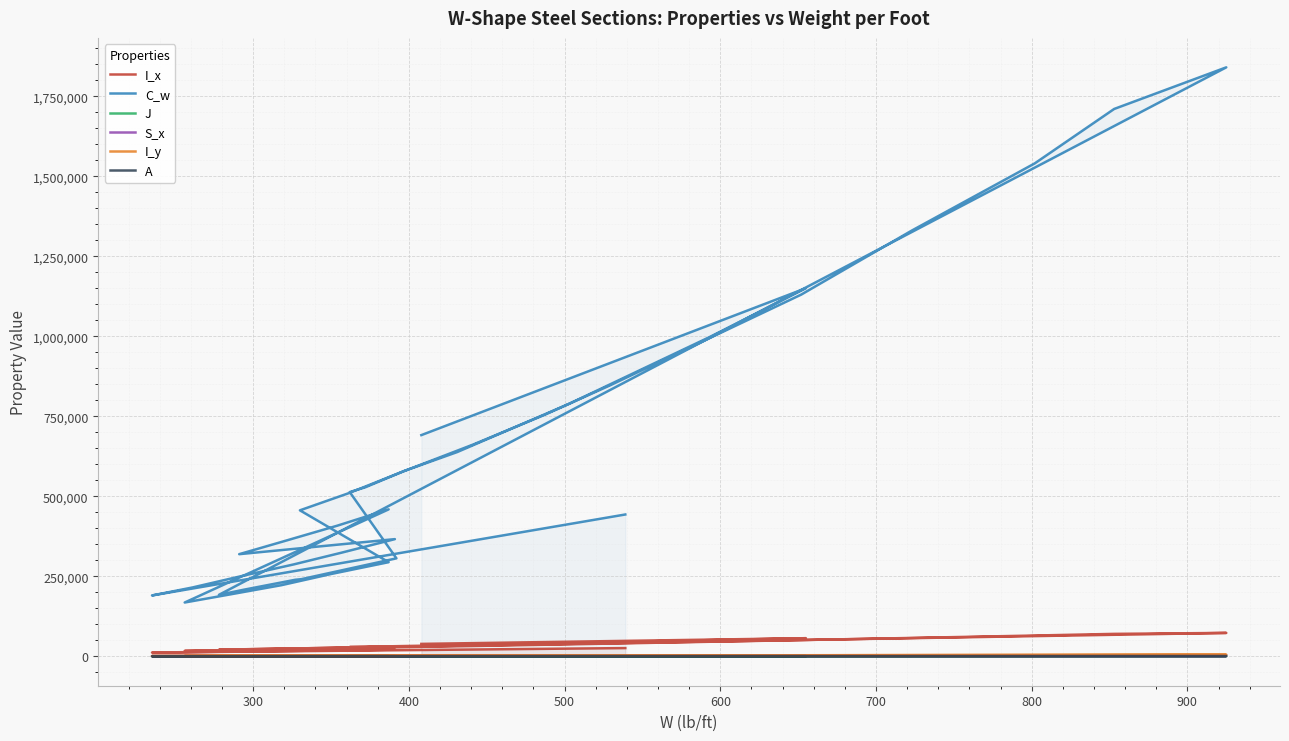

How many lines are shown in the chart?

6